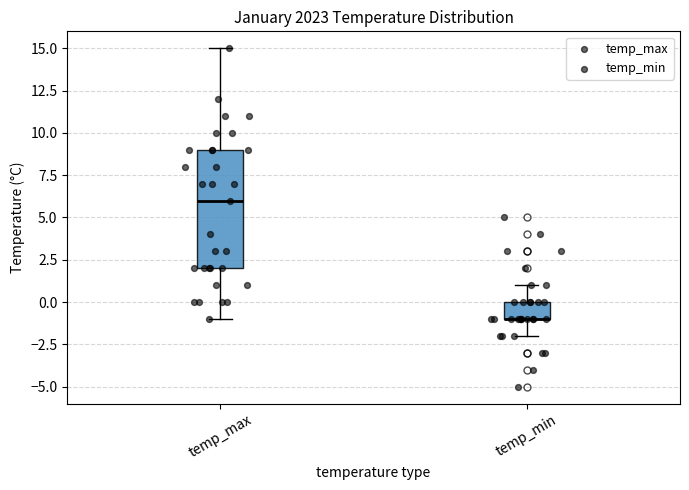

Reading left to right, read every box against the y-axis: the position of its median line, the range the box covers, and the ends of its whiskers. The values are not printed on the chart, so give them approximately, as read against the axis.

temp_max: median 6, box 2 to 9, whiskers -1 to 15
temp_min: median -1 (drawn on the box's lower edge), box -1 to 0, whiskers -2 to 1